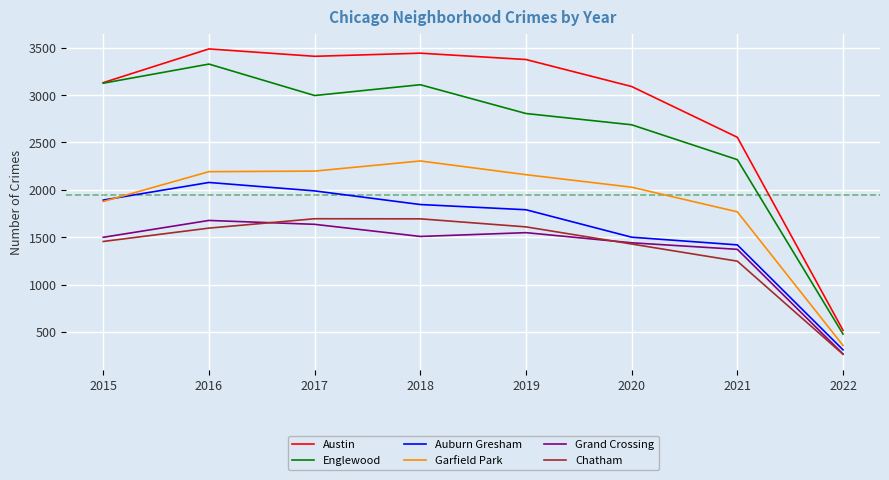

At which label does Garfield Park reach its peak?

2018